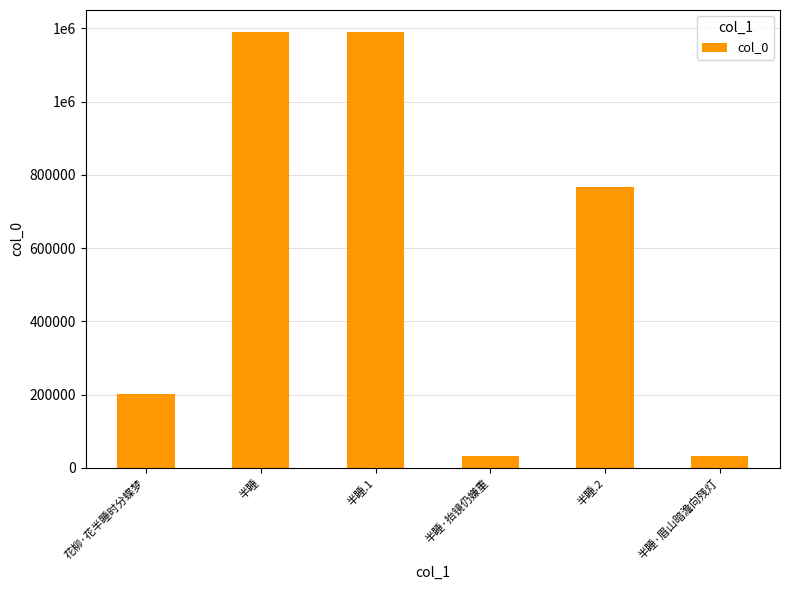

Are the bars grouped side by side (vs. stacked)?

No